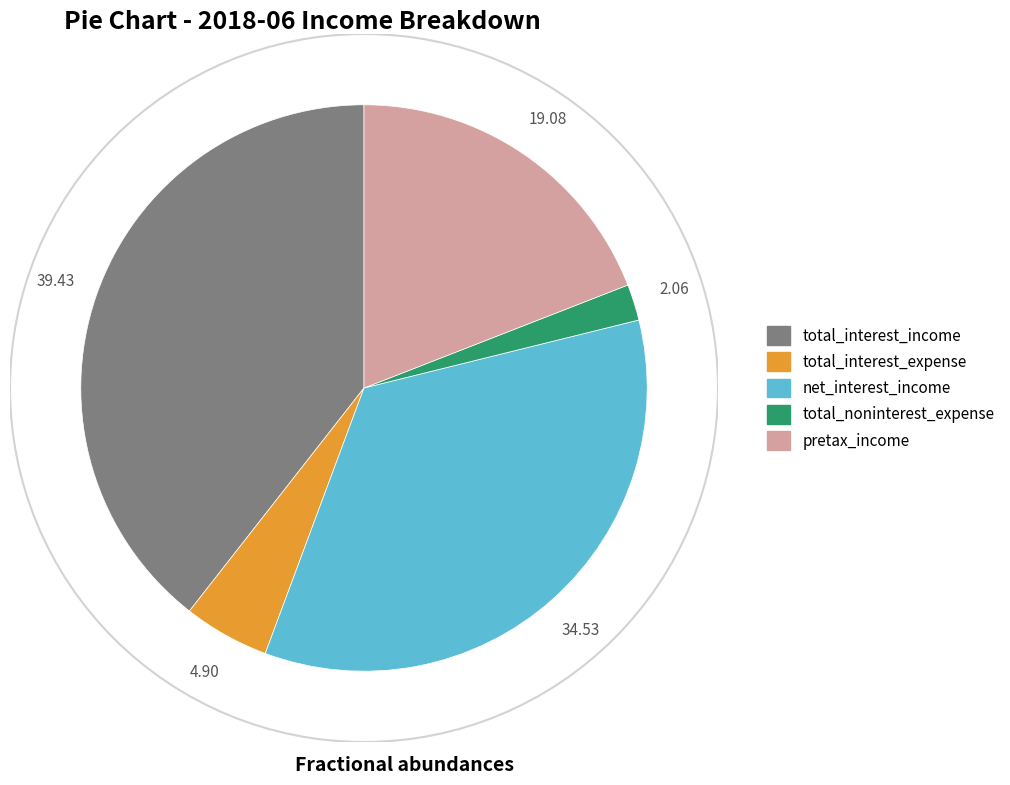

Rank the categories by value from lowest to highest.

total_noninterest_expense, total_interest_expense, pretax_income, net_interest_income, total_interest_income